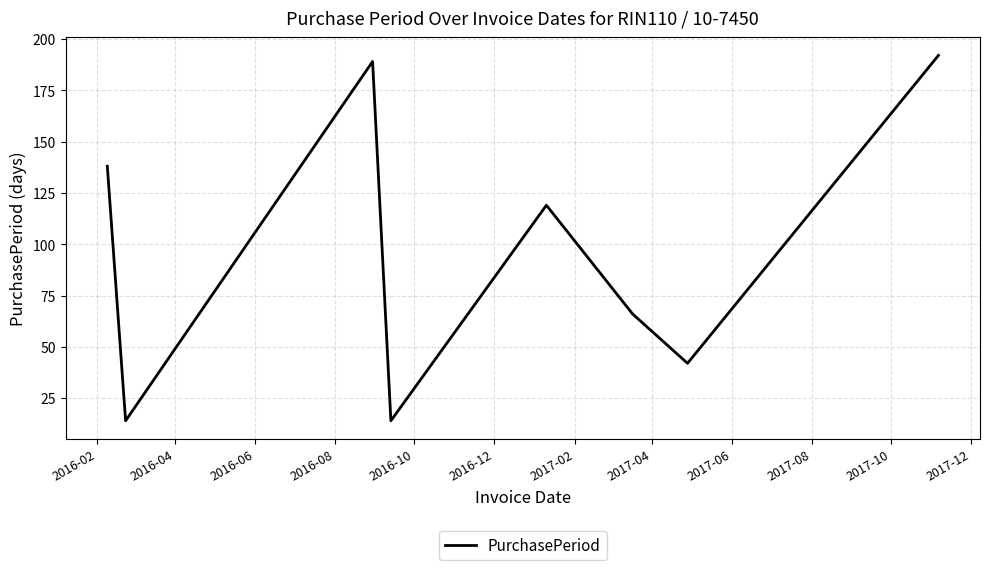

Count the number of categories in the chart.

8